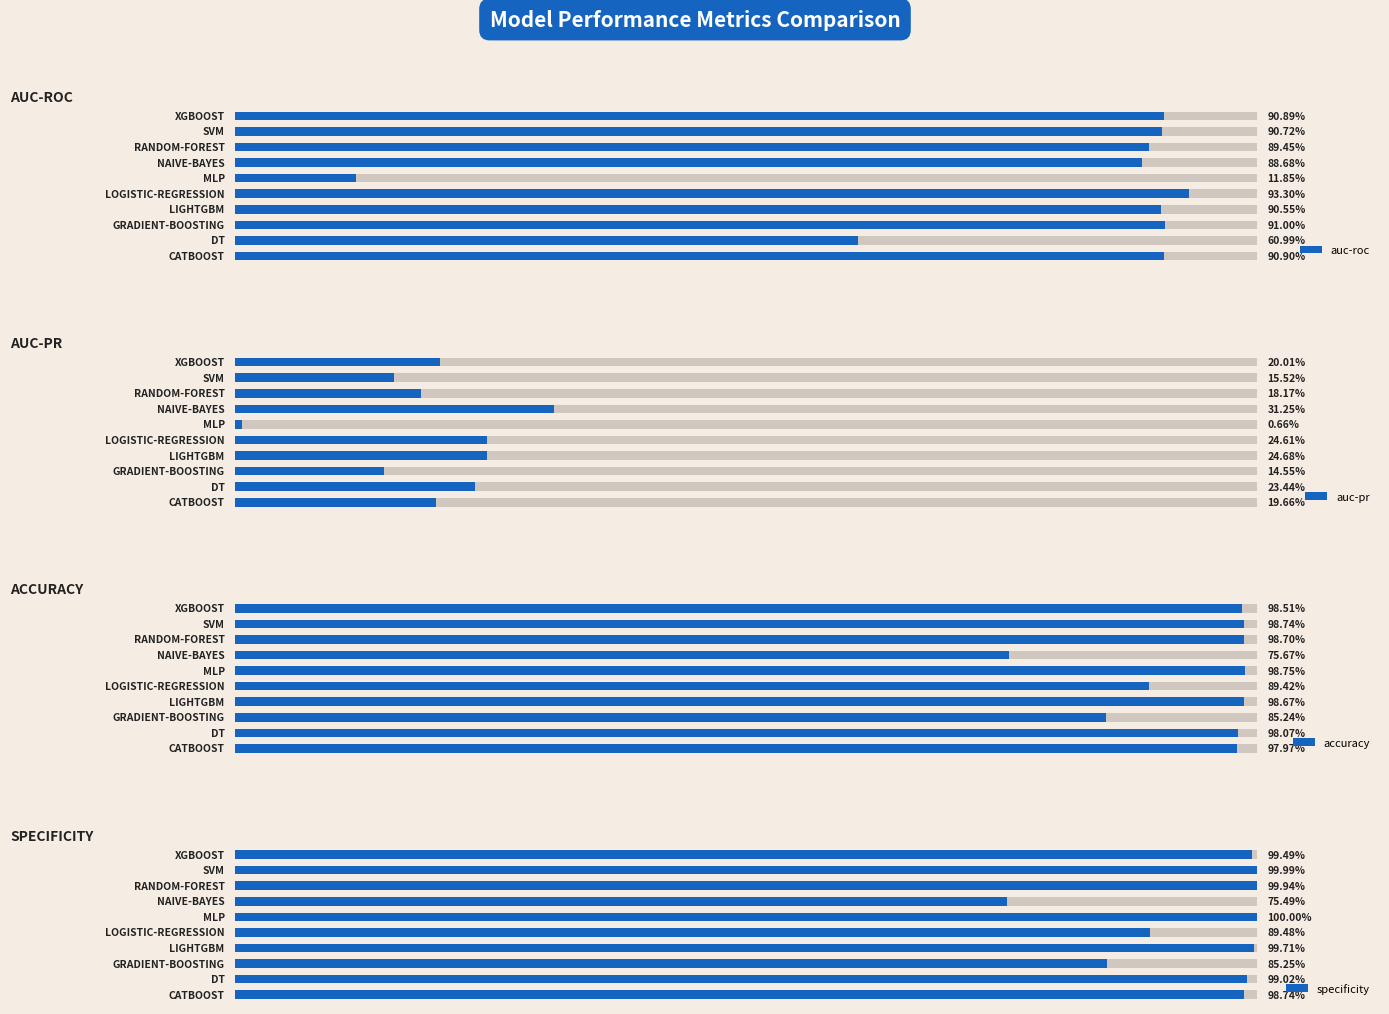

Count the number of categories in the chart.

10